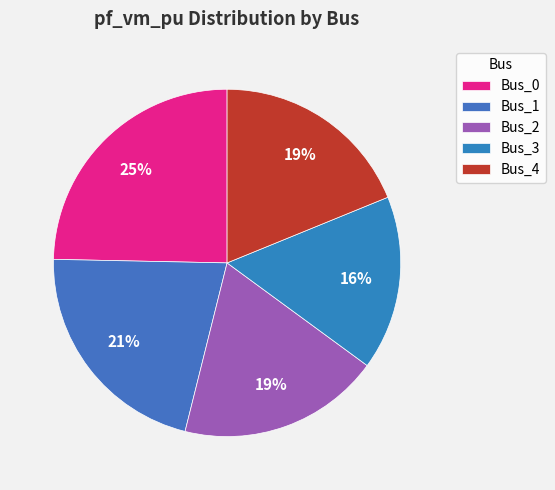

Which category has the biggest portion of the pie?

Bus_0